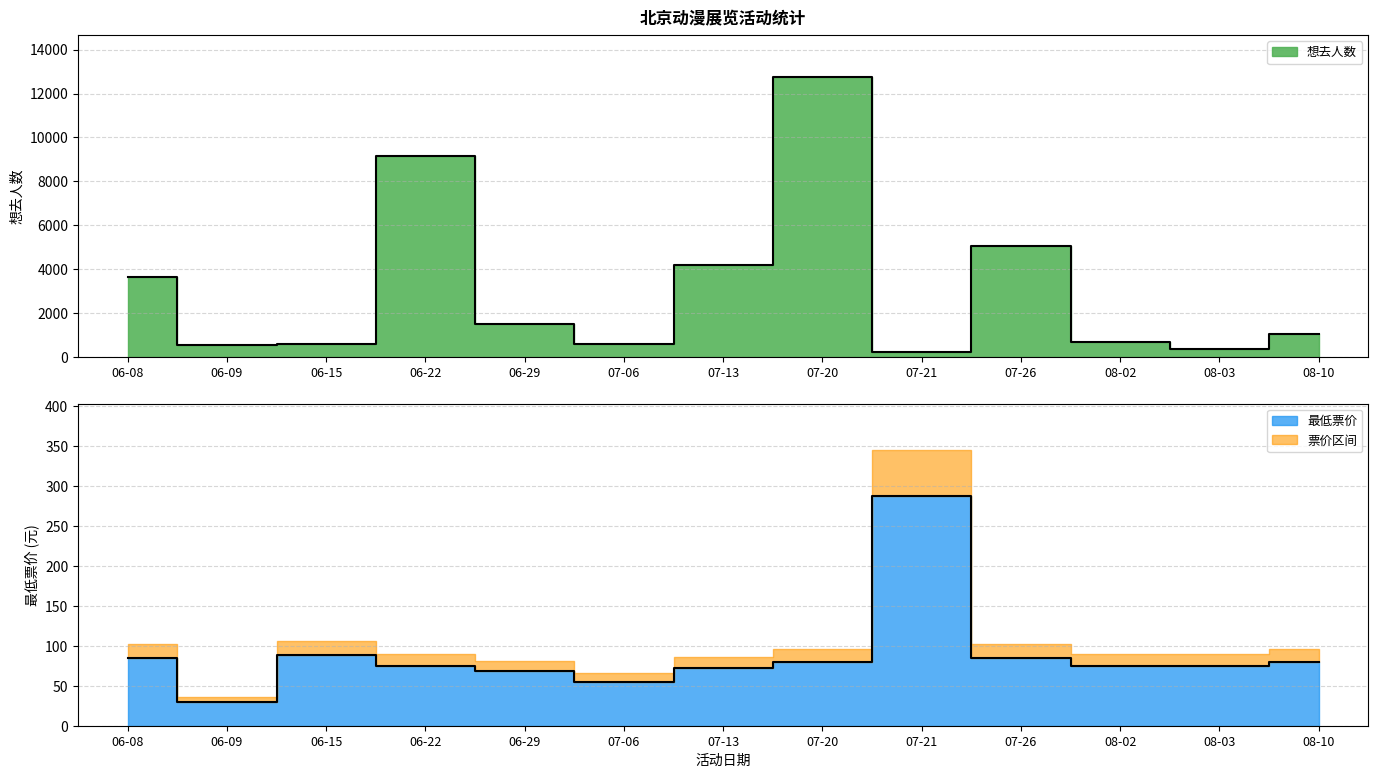

In 想去人数, how many points are lower than both neighbors (excluding endpoints)?

4